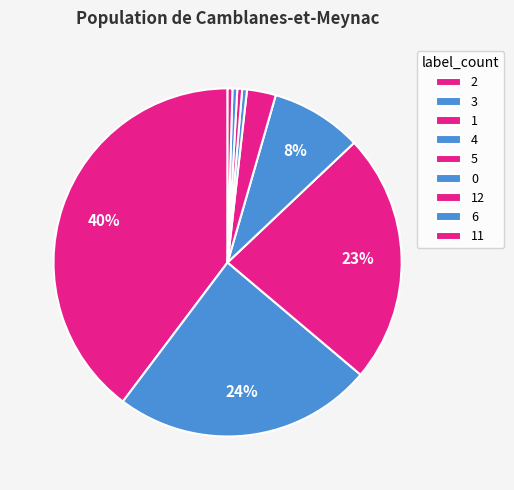

To the nearest percent, what is the average slice percentage?

11%